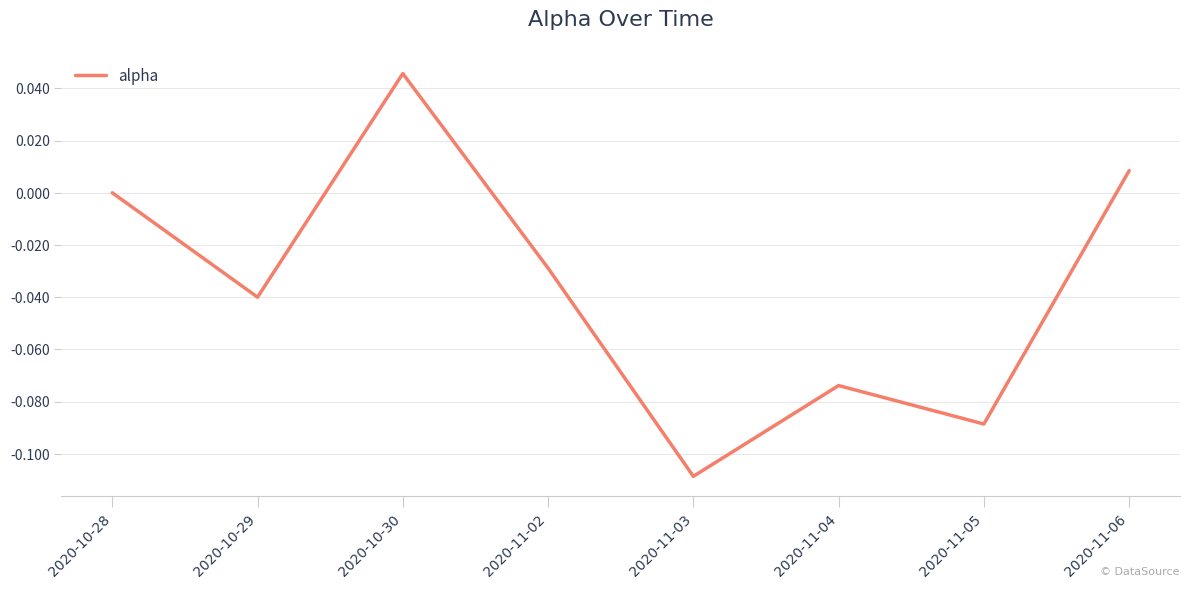

Which category has the lowest value across all series?

2020-11-03